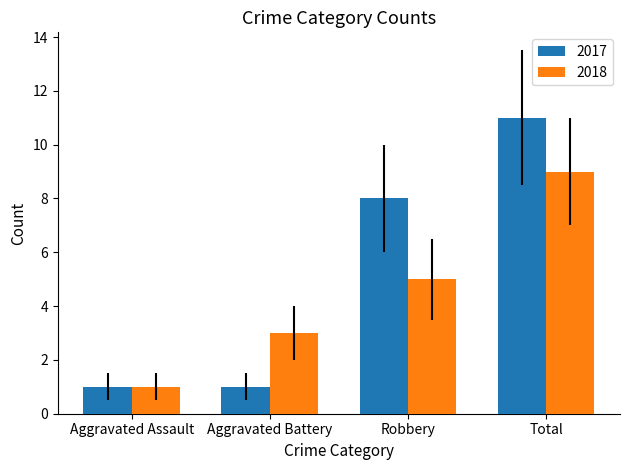

What is the sum of all 2018 values?

18